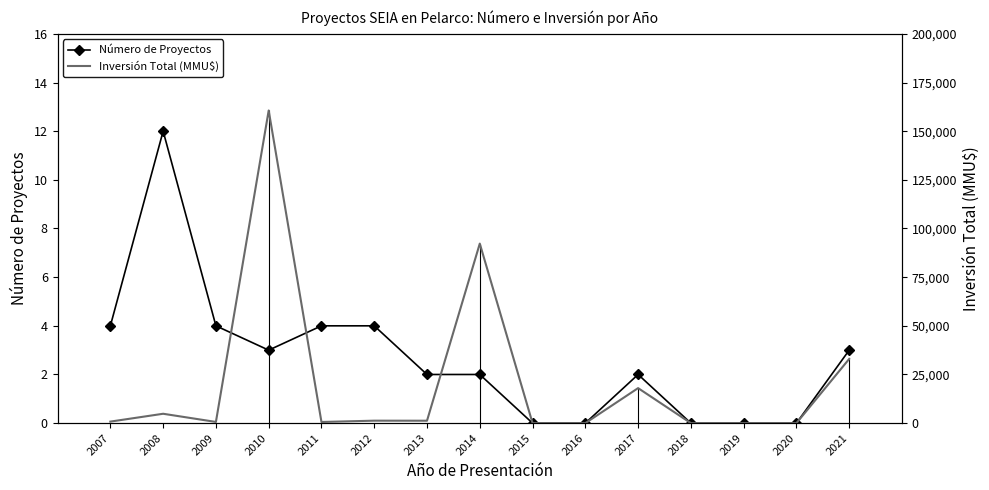

How many data points in Número de Proyectos are less than 2?

5